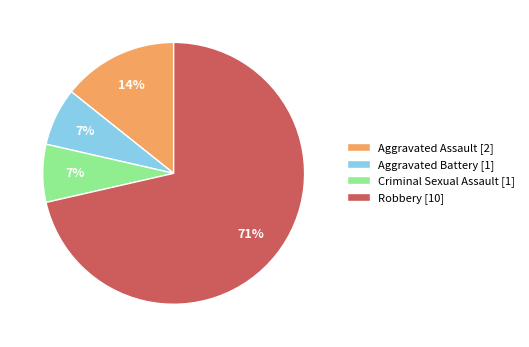

True or false: Aggravated Battery accounts for 7% of the total.

True